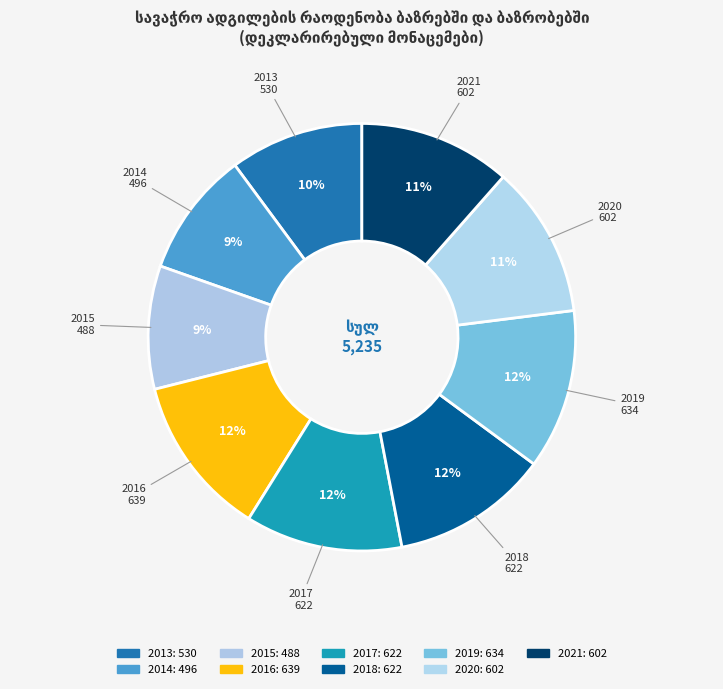

To the nearest percent, what is the average slice percentage?

11%